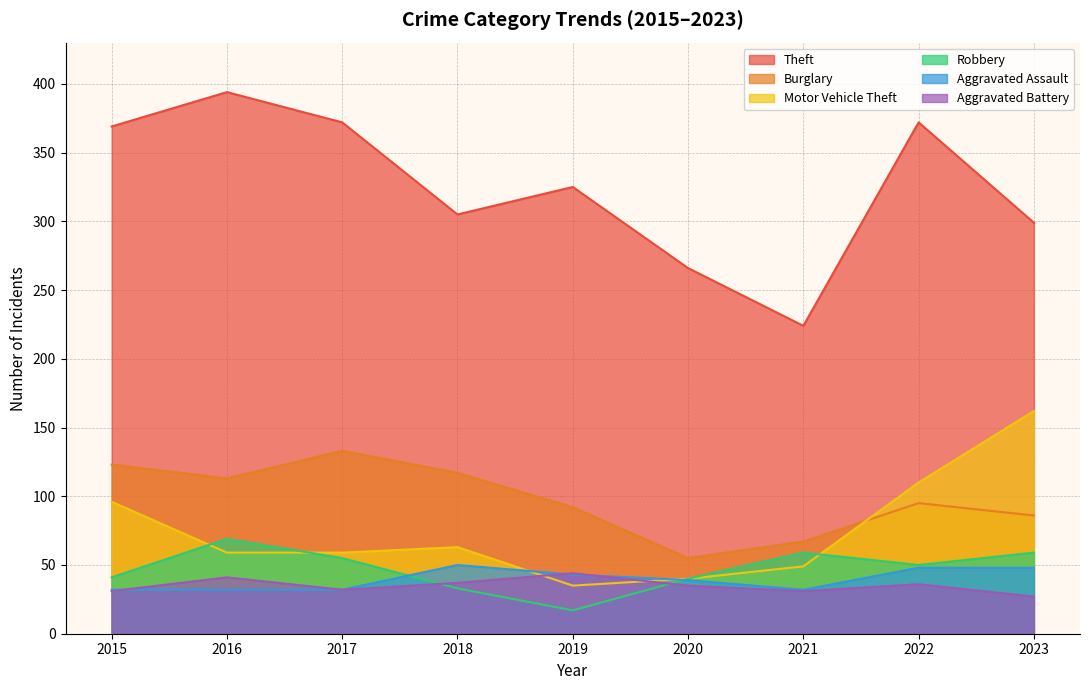

How many categories are shown in the chart?

9